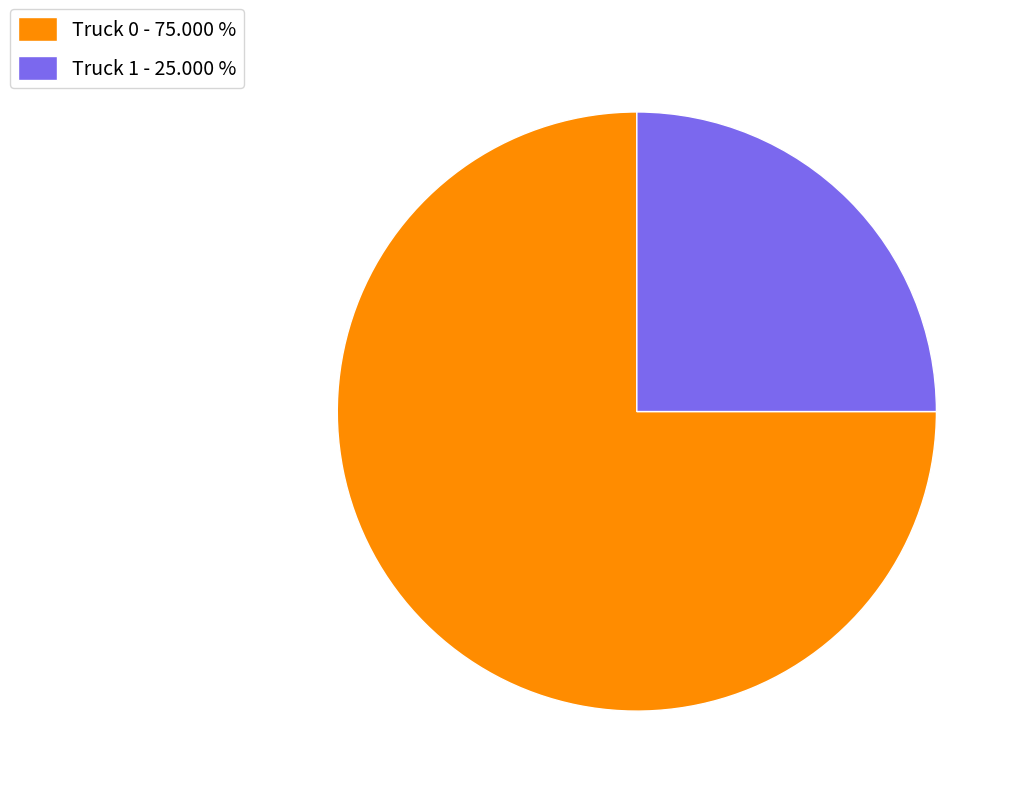

Is it true that Truck 0 is 65% of the pie?

False